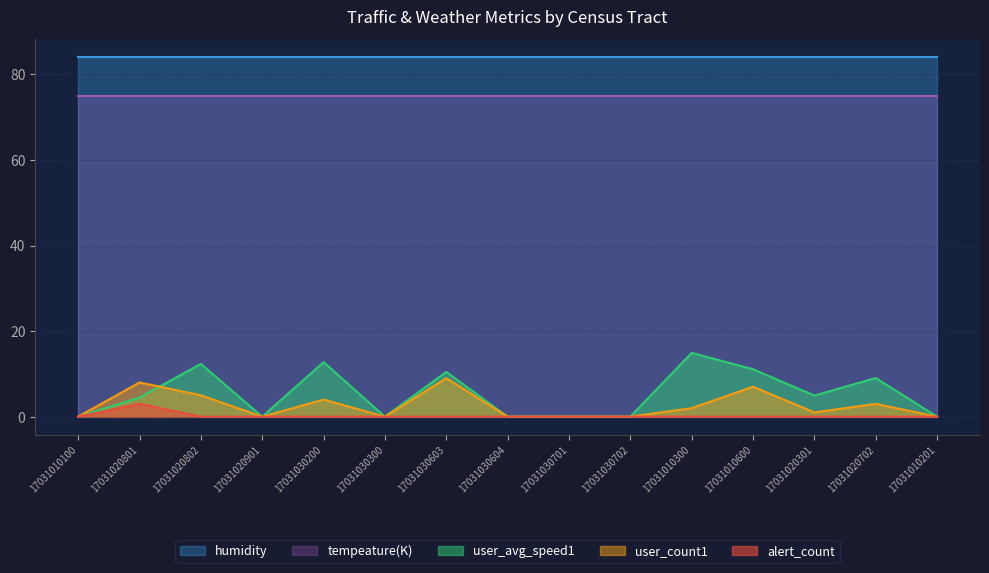

Count the alert_count values in the range 0 to 1.

14